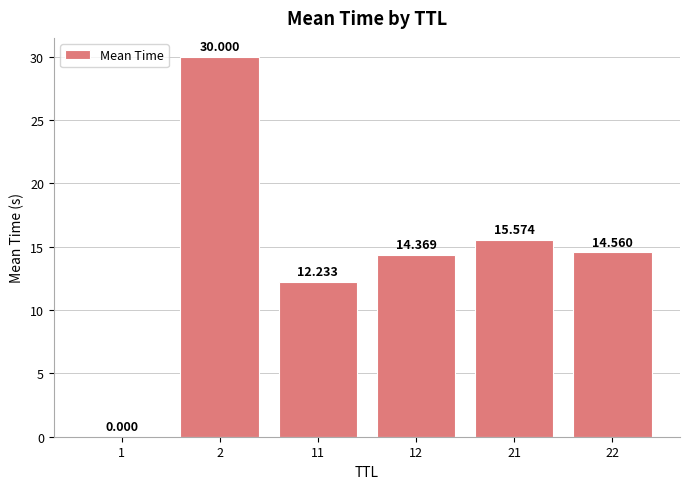

The value at 1 is 0.0. True or false?

True